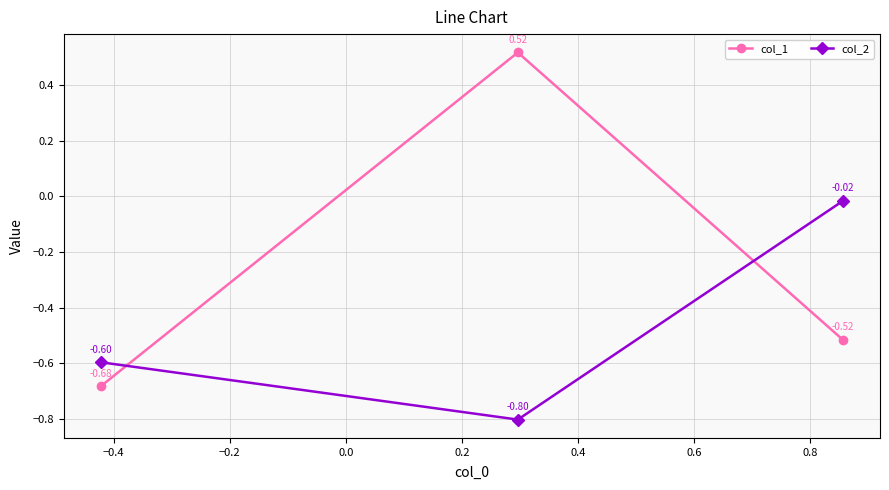

Which series has the largest total across all categories?

col_1